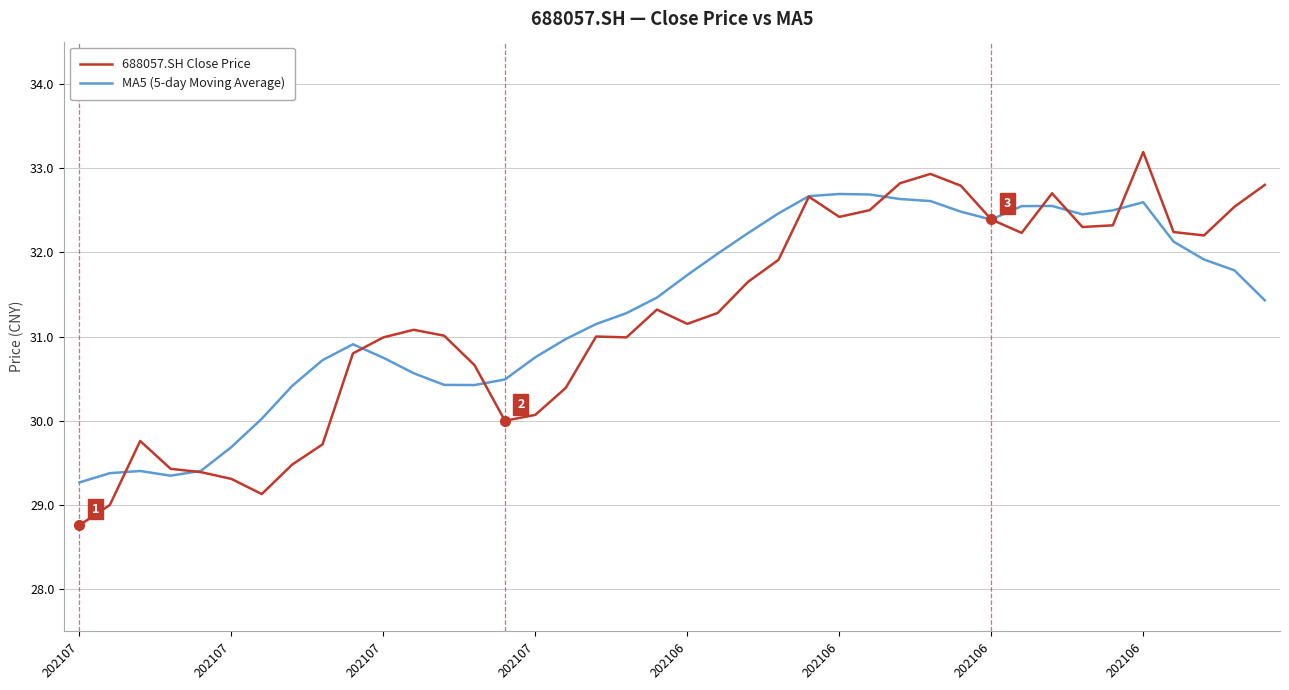

Which series has the widest spread of values?

688057.SH Close Price